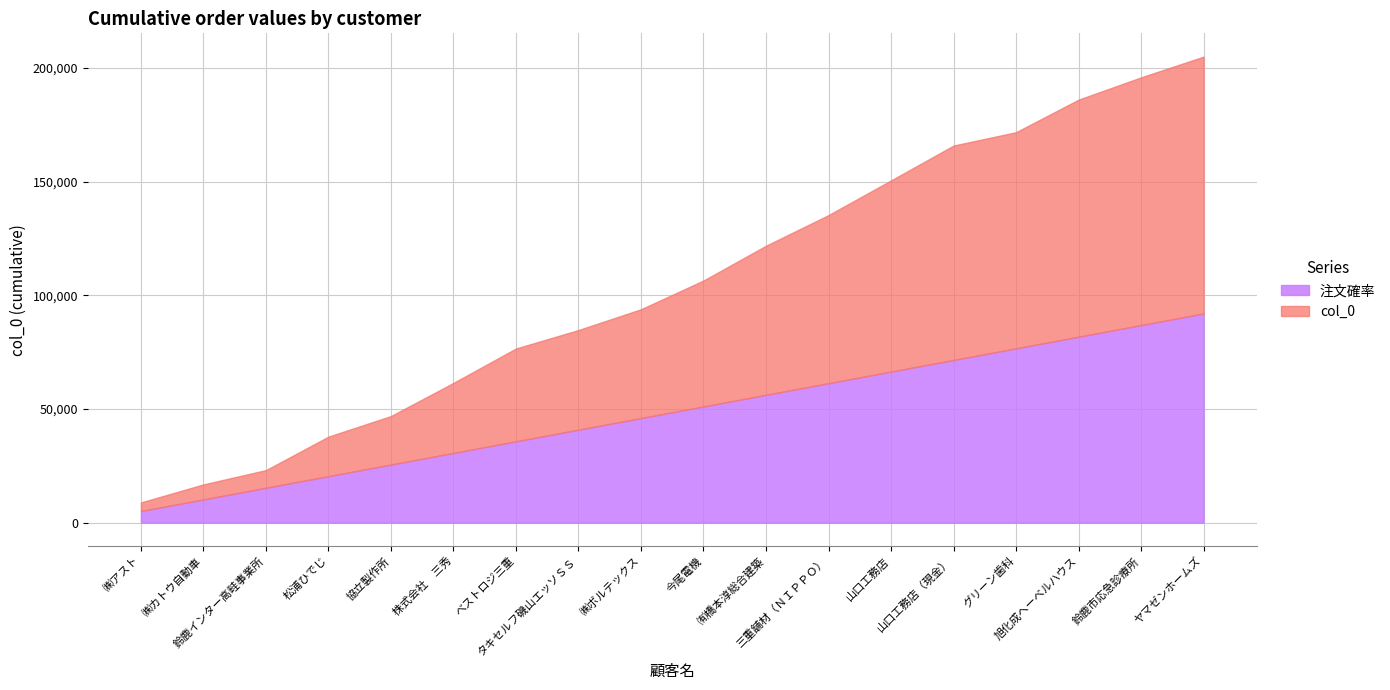

What is the maximum value for 注文確率?

91998